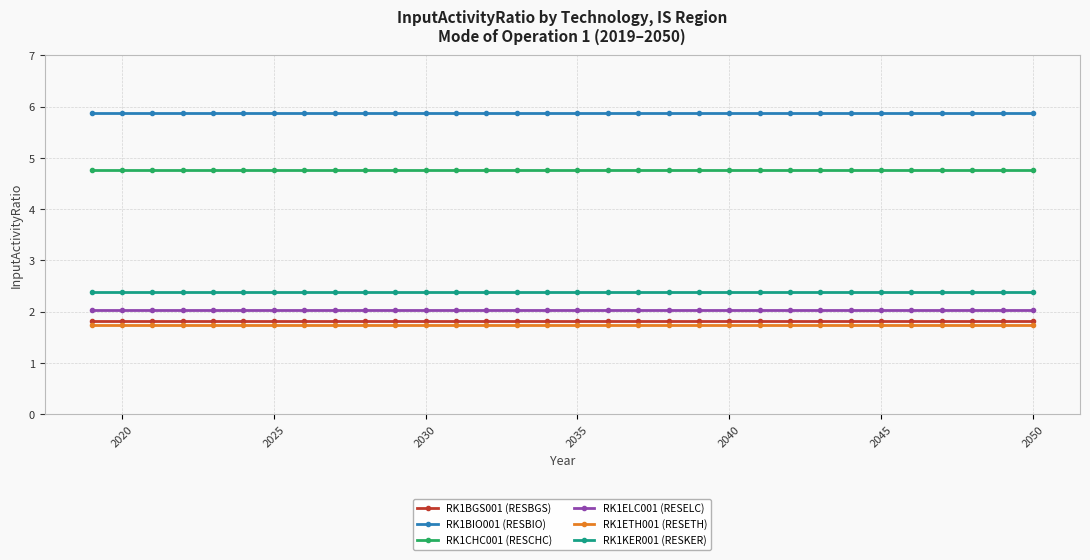

True or false: RK1KER001 (RESKER) and RK1ELC001 (RESELC) intersect in this chart.

False